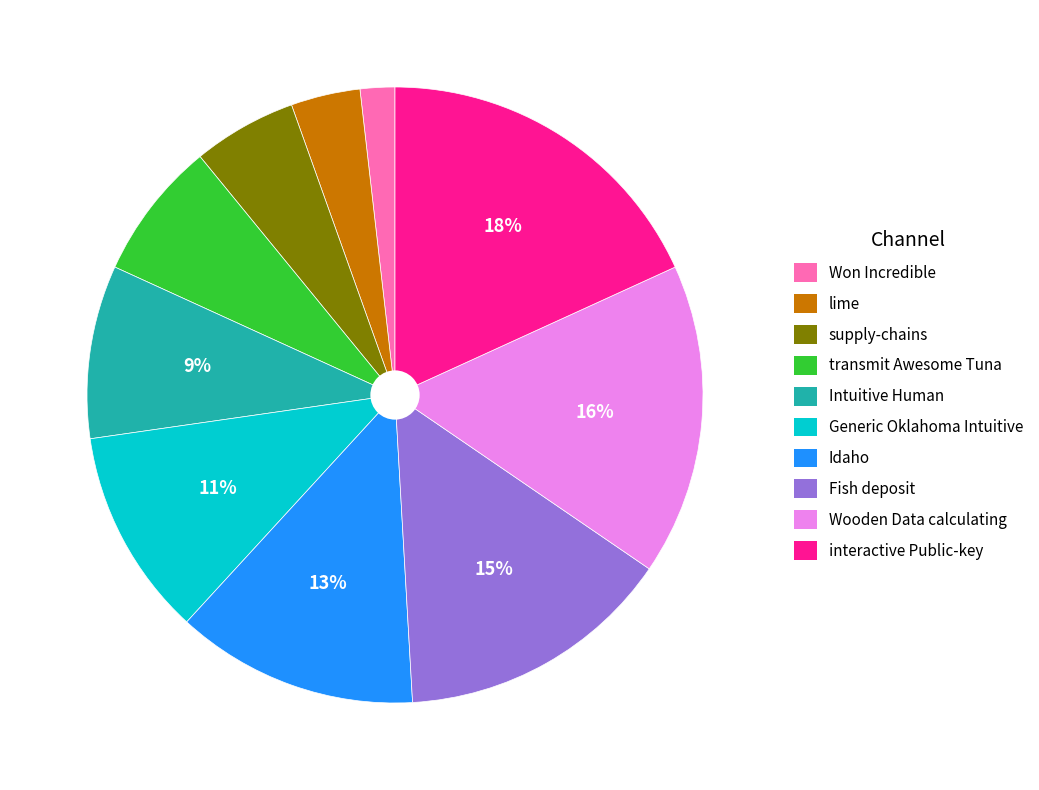

Is Wooden Data calculating the majority of the pie?

No